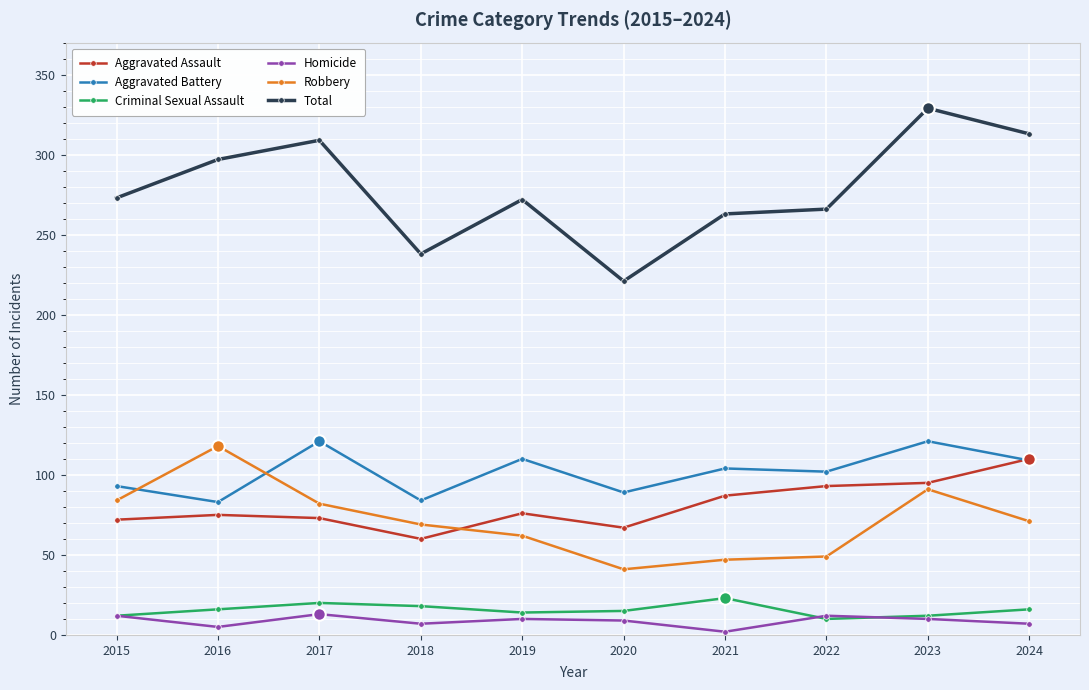

Which series has the largest total across all categories?

Total